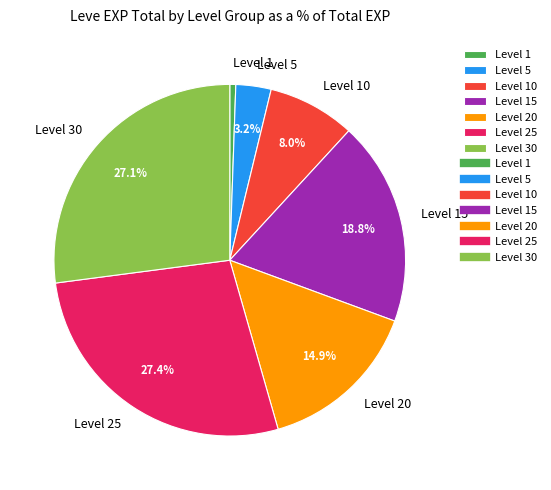

What is the smallest slice in the pie chart?

Level 1